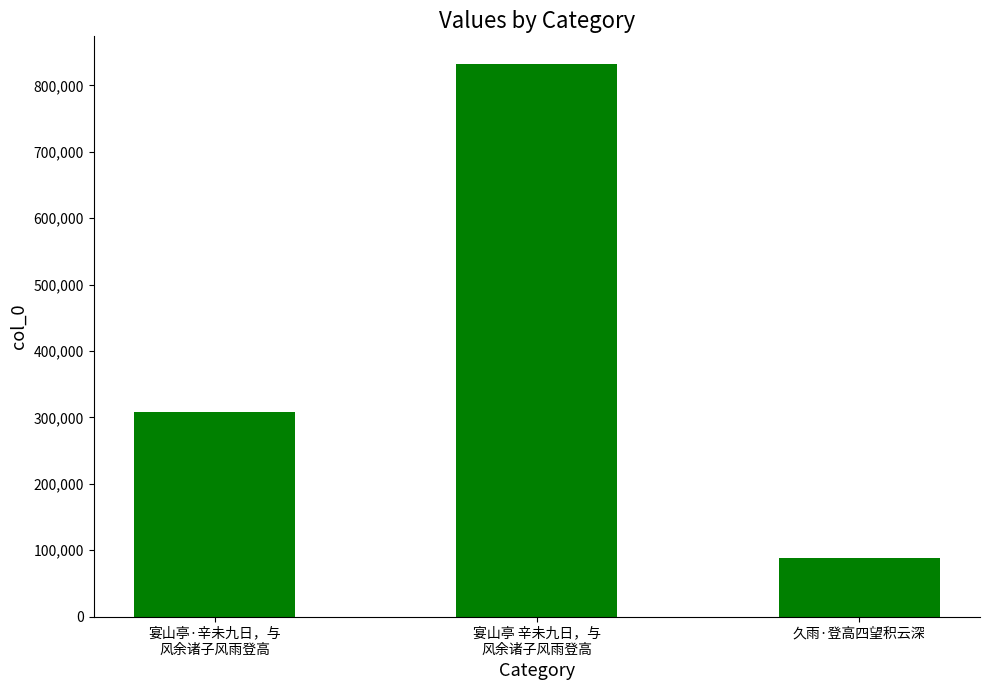

What is the label of the 3rd bar from the right?

宴山亭·辛未九日，与
风余诸子风雨登高